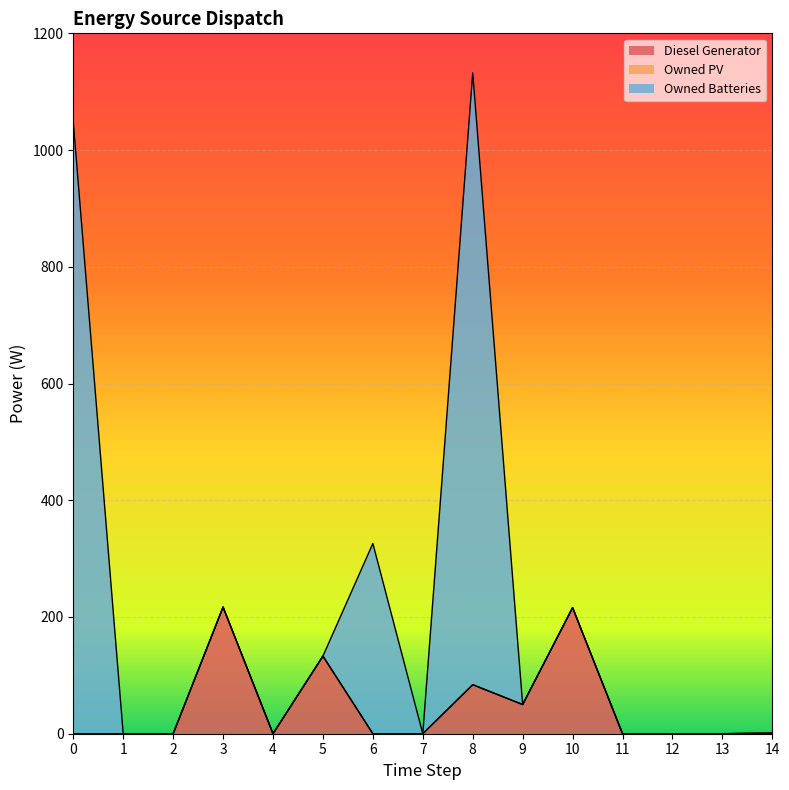

How many interior local peaks does the Owned Batteries series have?

2